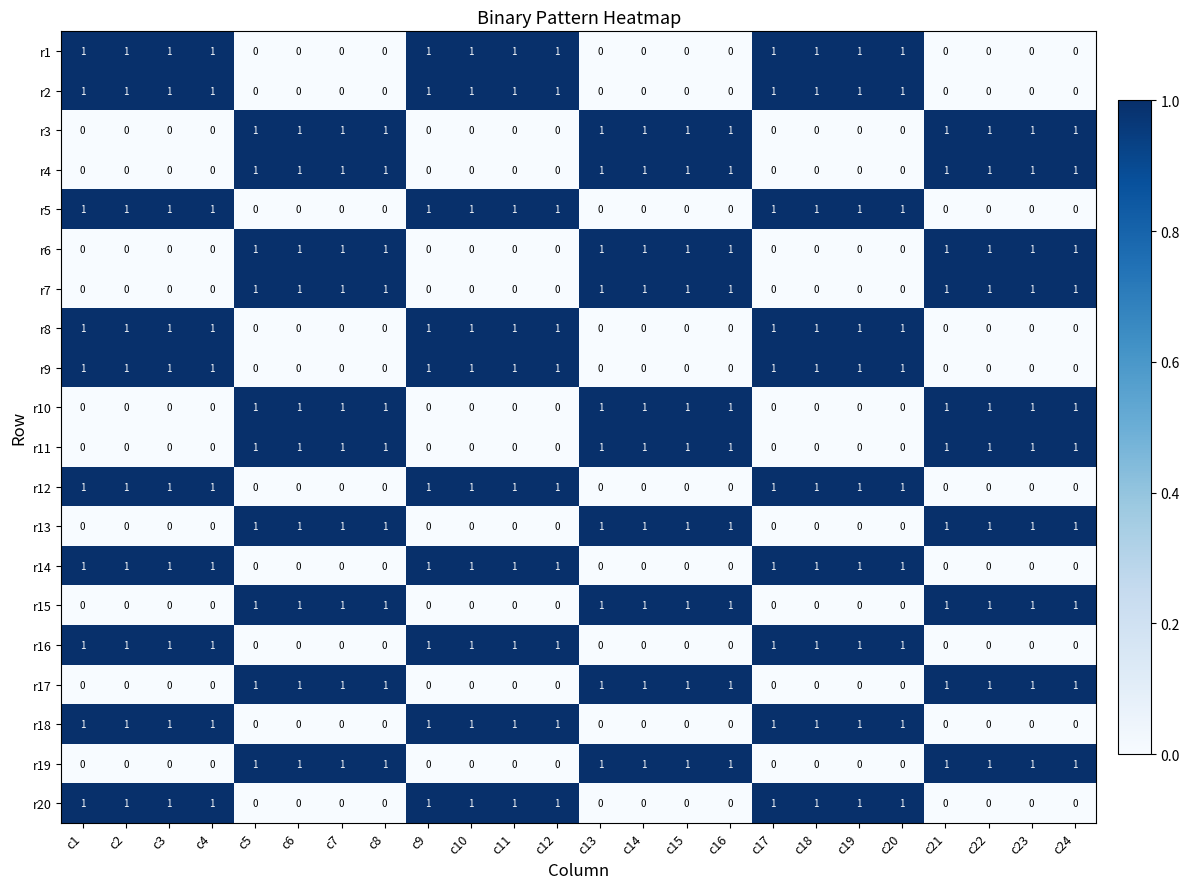

How many data points in r11 are less than 1?

12